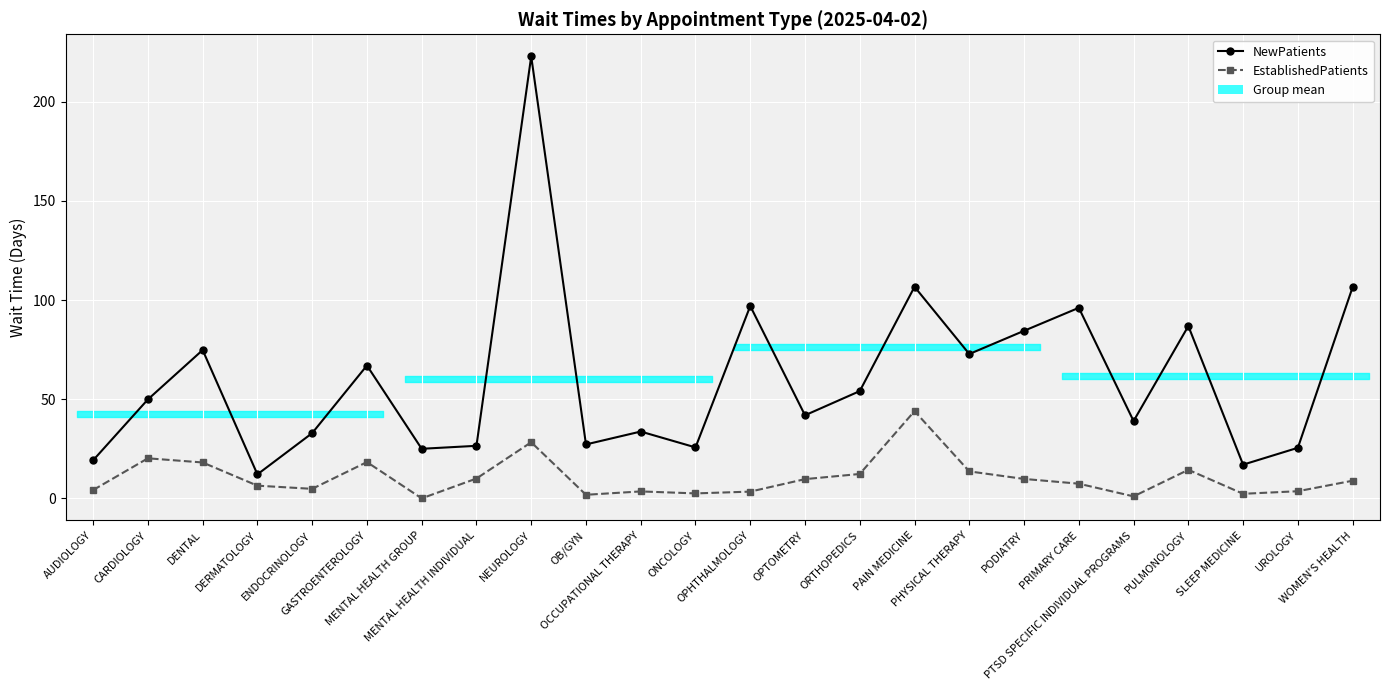

Which series has the widest spread of values?

NewPatients